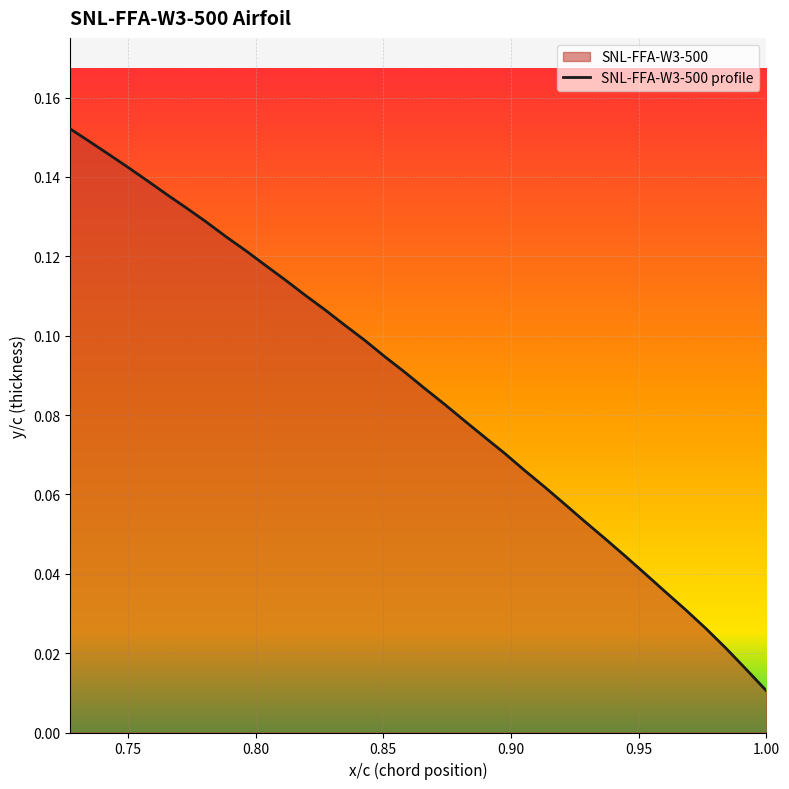

True or false: the data shows 0.1 at 0.7501.

True